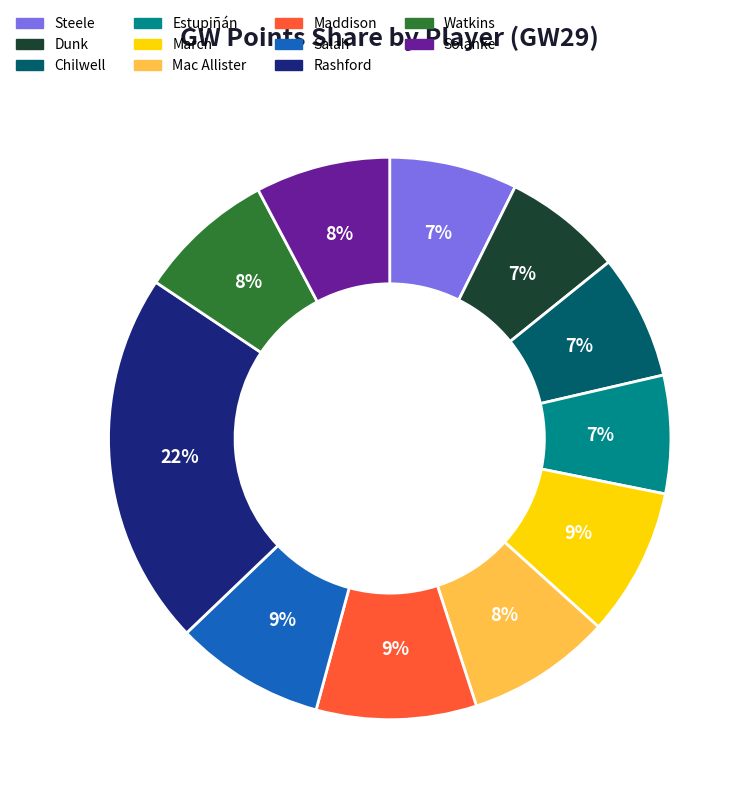

To the nearest percent, what is the combined percentage of Maddison and Watkins?

17%